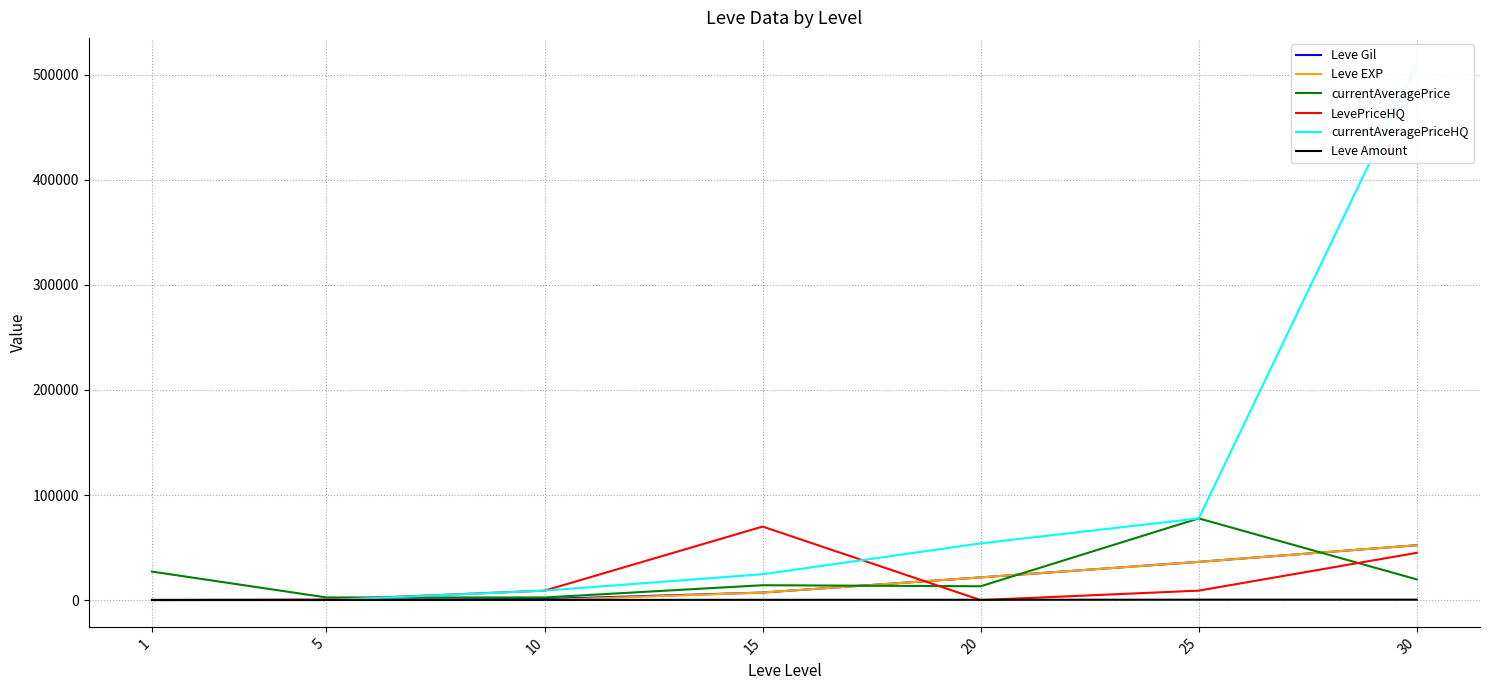

Does the chart have visible grid lines?

Yes